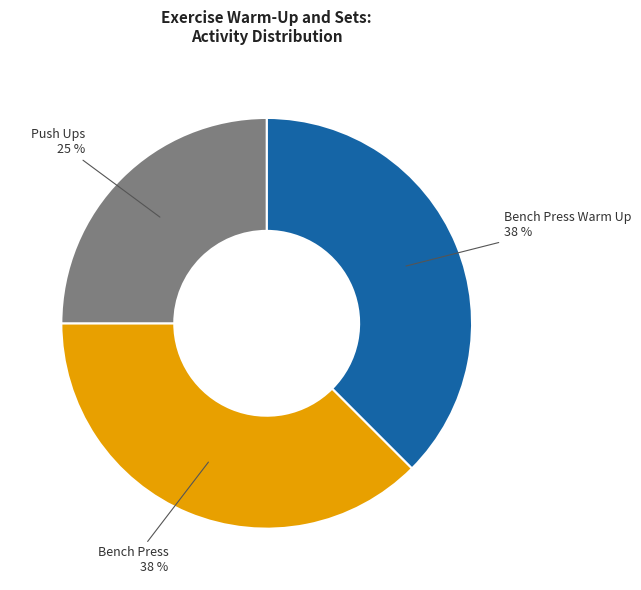

Do Push Ups and Bench Press together represent more than half of the pie?

Yes